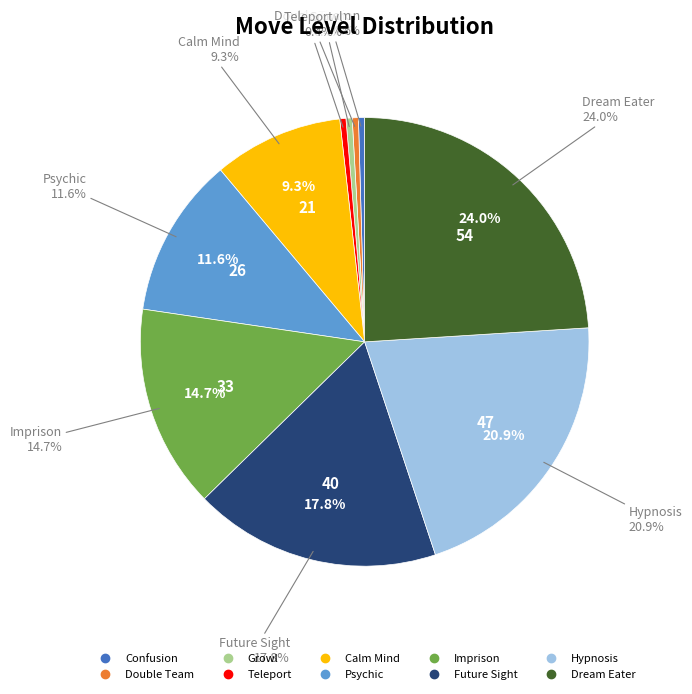

What percentage is the Psychic slice, to the nearest percent?

12%